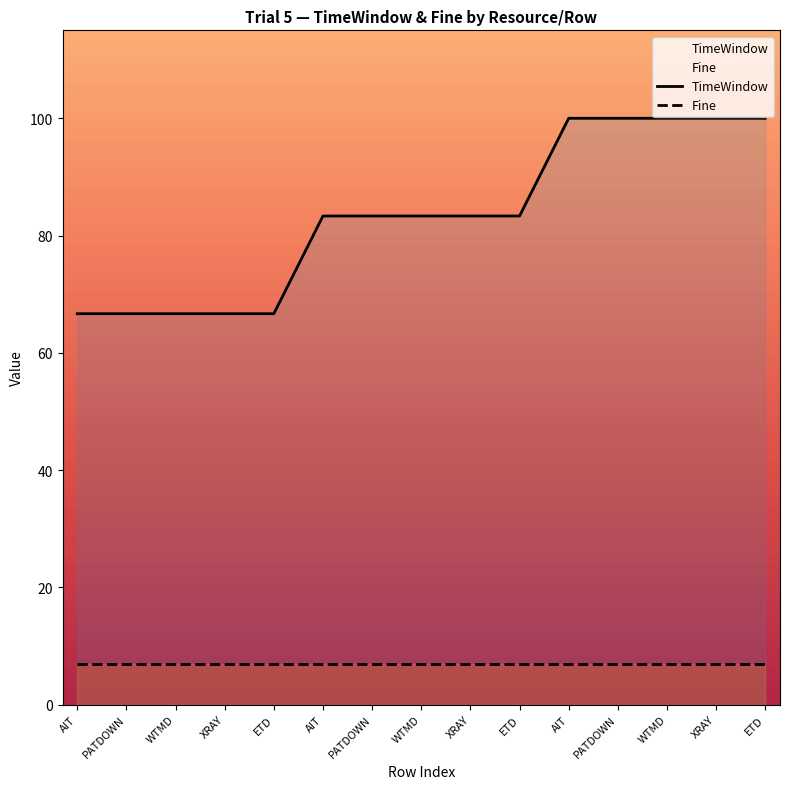

Which series has the largest total across all categories?

TimeWindow